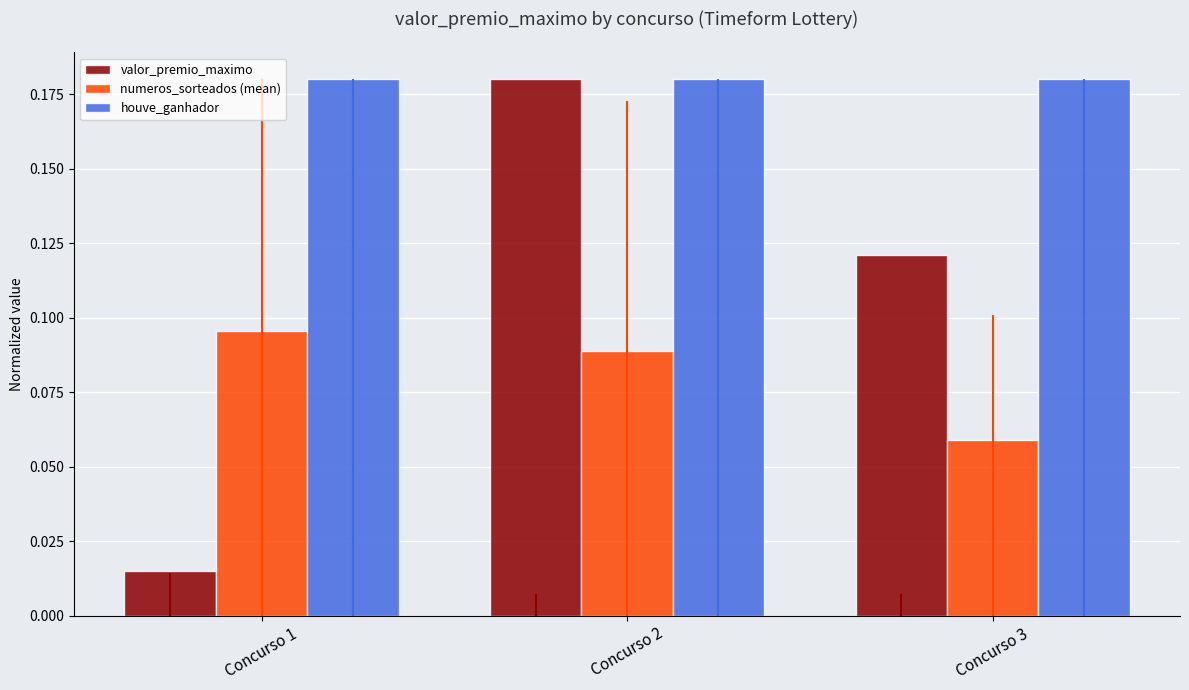

Reading left to right, list all the values displayed in this chart.

valor_premio_maximo: 0.0	0.2	0.1
numeros_sorteados (mean): 0.1	0.1	0.1
houve_ganhador: 0.2	0.2	0.2